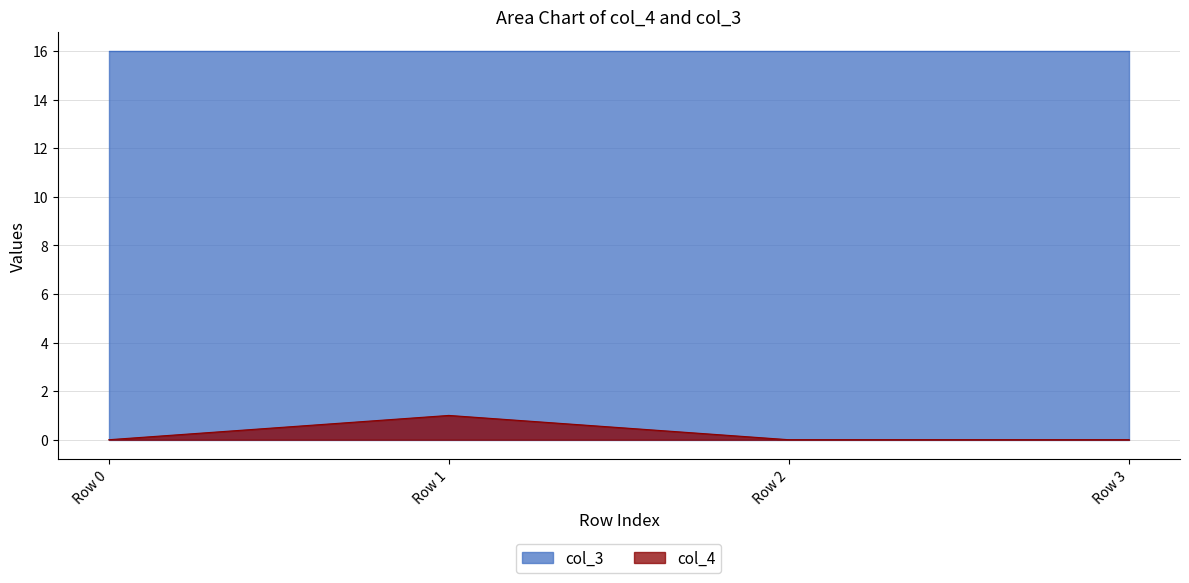

Is it true that the value at Row 0 is 0?

False